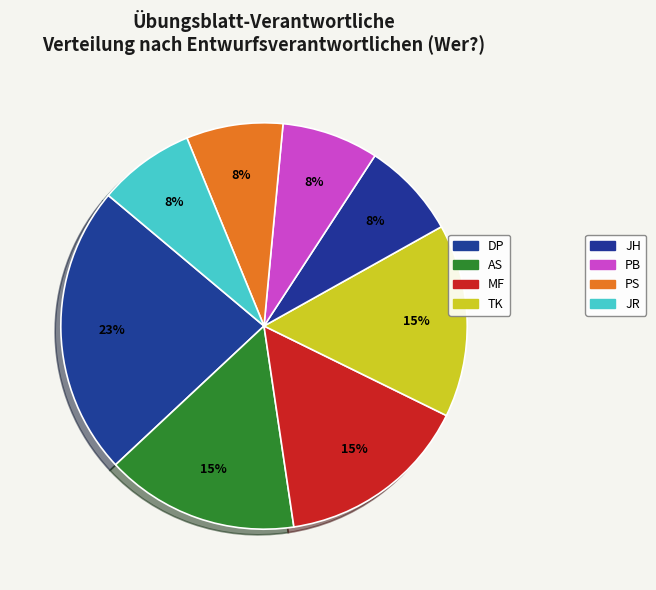

How many segments does this pie chart have?

8